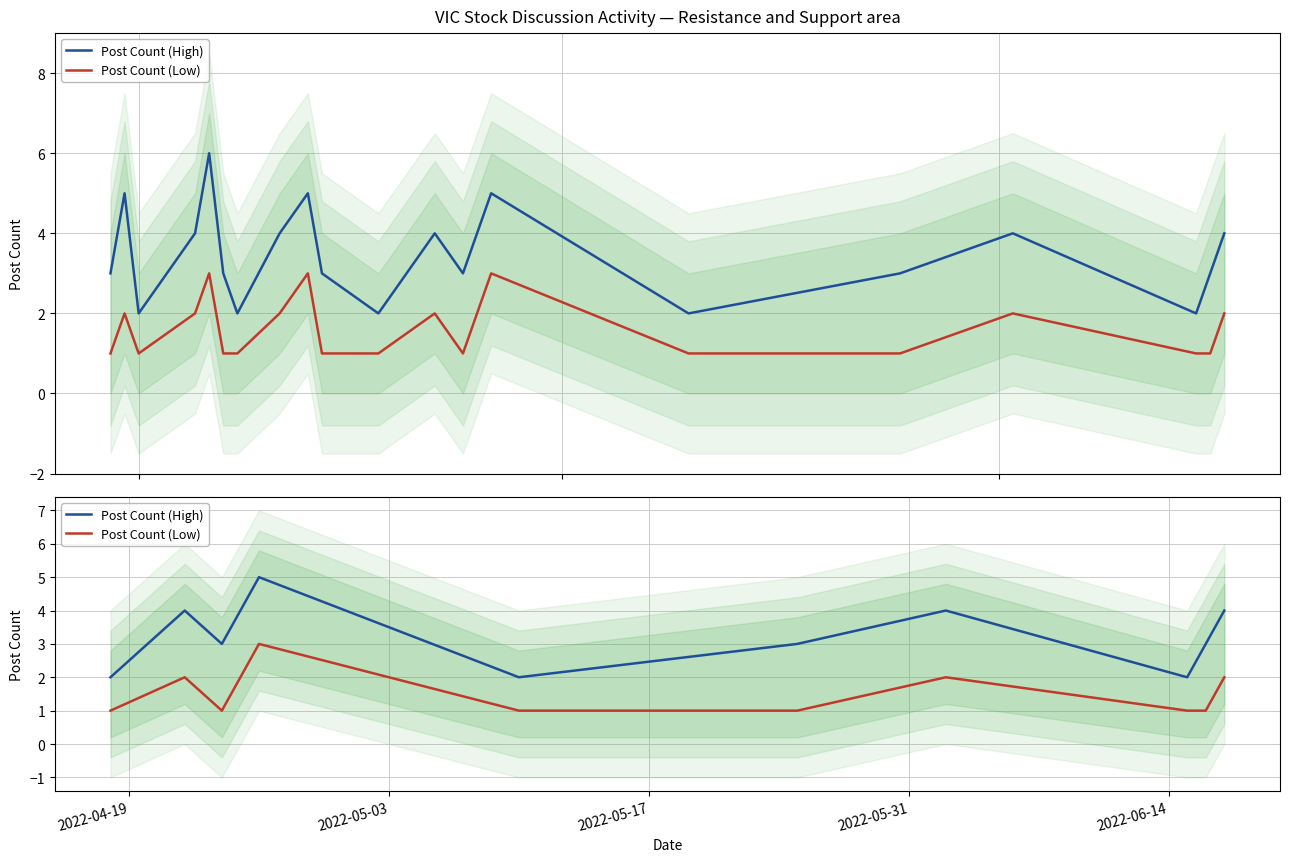

What are all the series names shown in the legend?

Post Count (High), Post Count (Low)